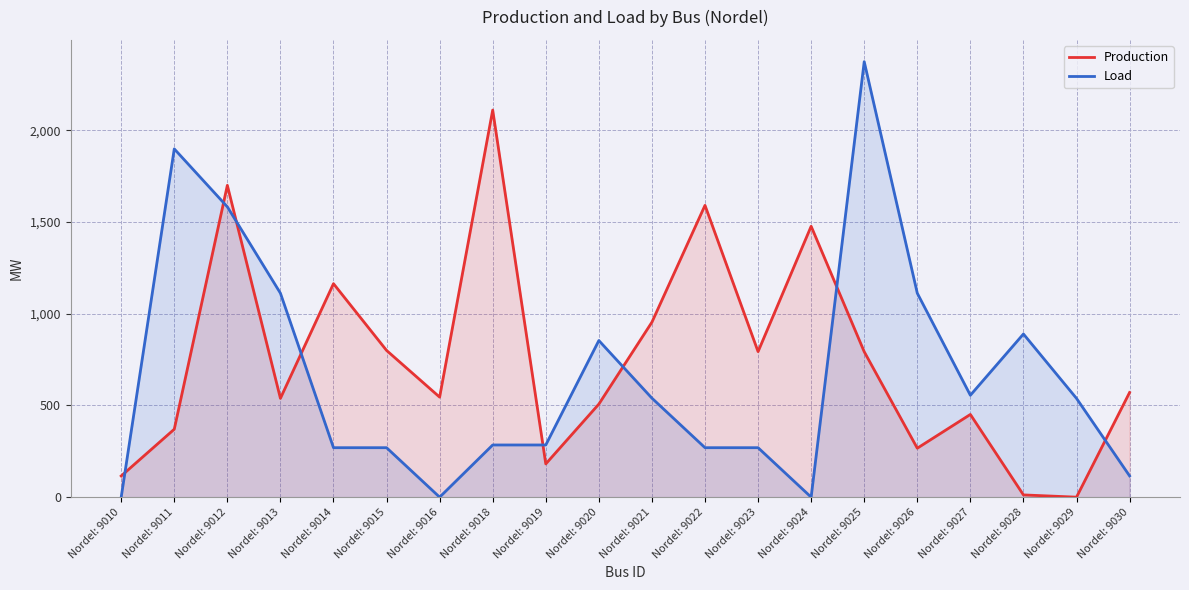

Which category has the lowest value across all series?

Nordel: 9029